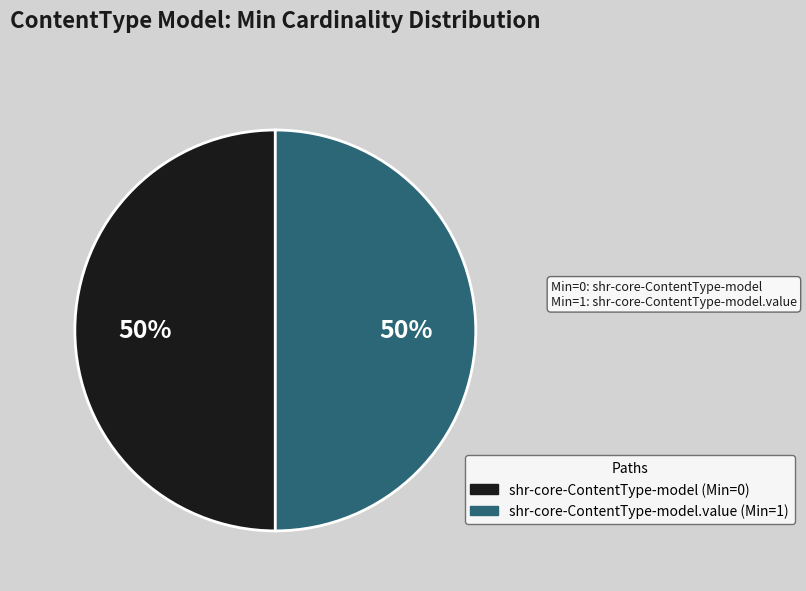

To the nearest percent, what is the average slice percentage?

50%